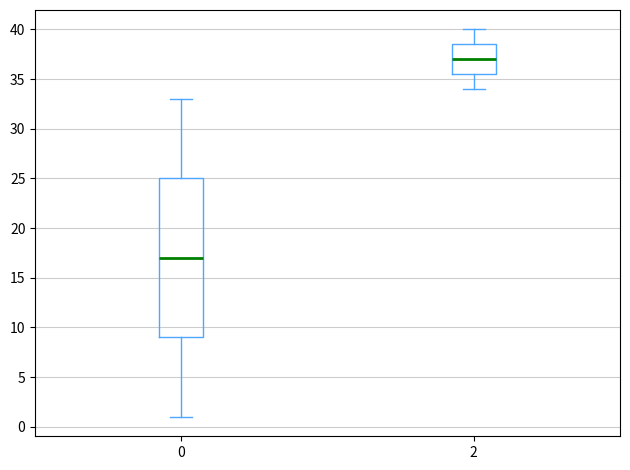

Which box's median line is the lowest?

0